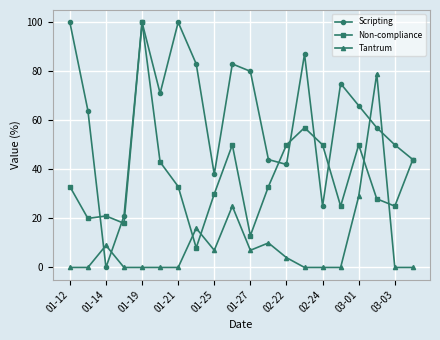

Which series ends up on top after the final intersection of Tantrum and Non-compliance?

Non-compliance